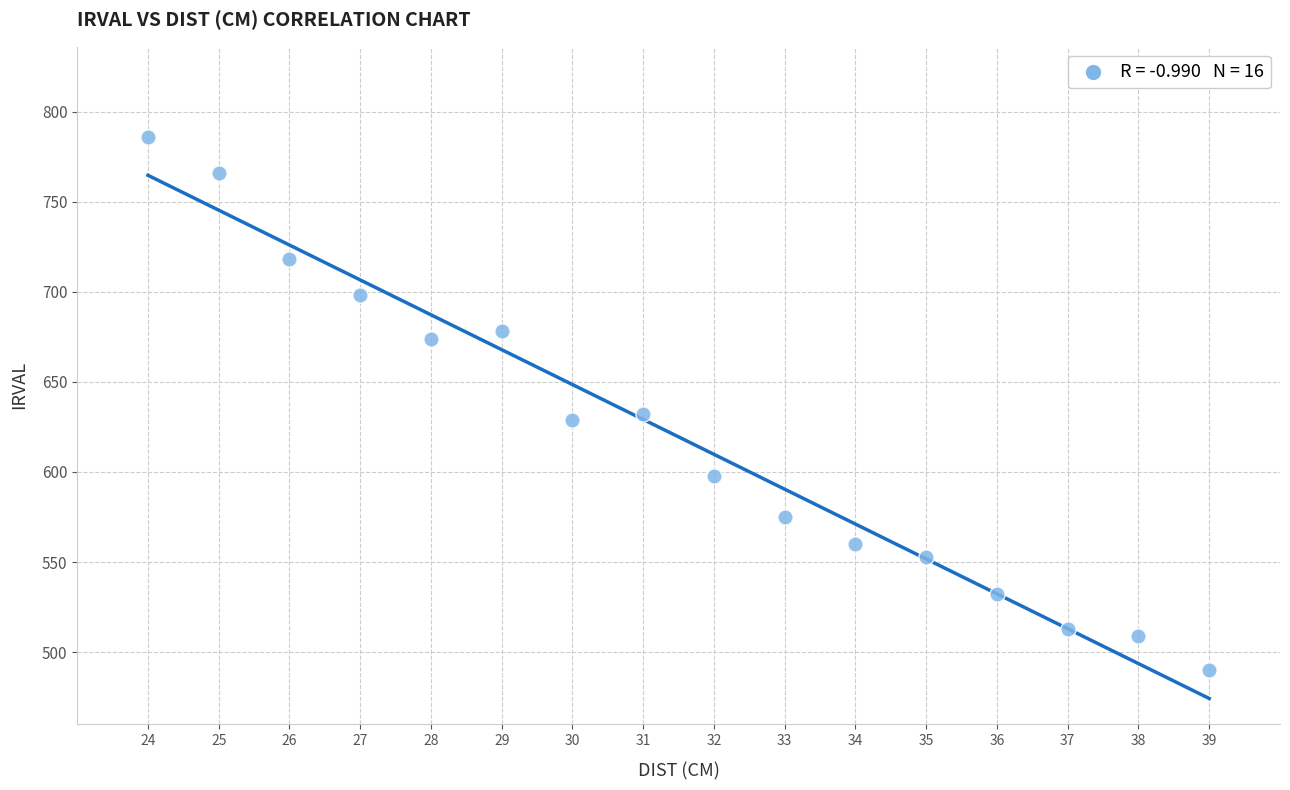

What is the range of X values (max minus min)?

15